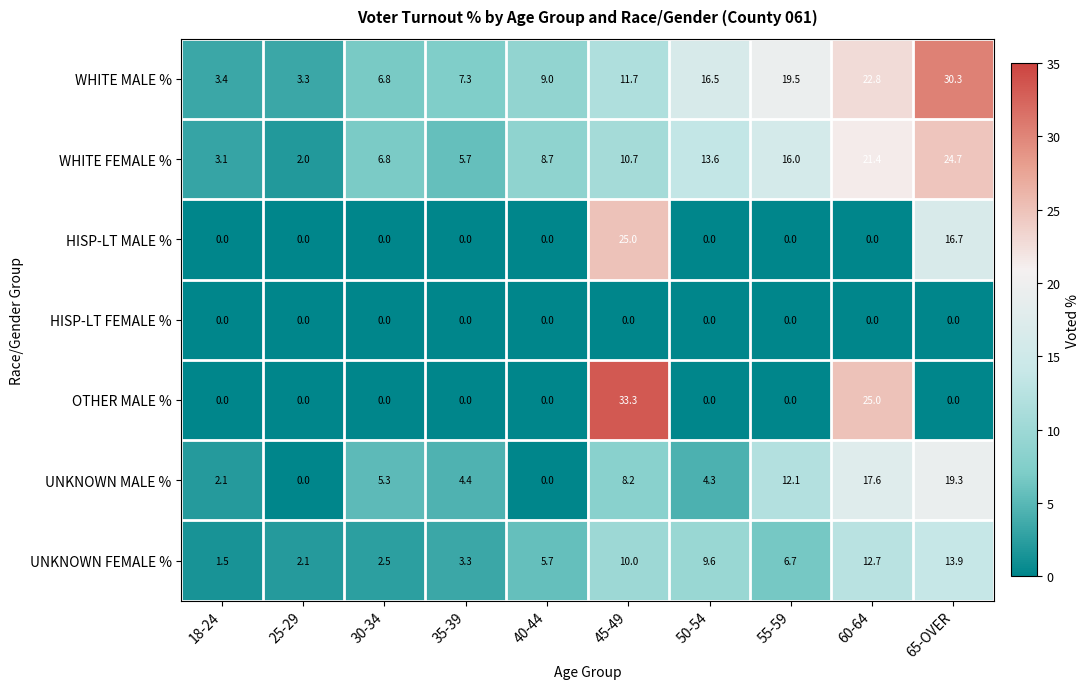

What is the maximum value shown in the chart?

33.3